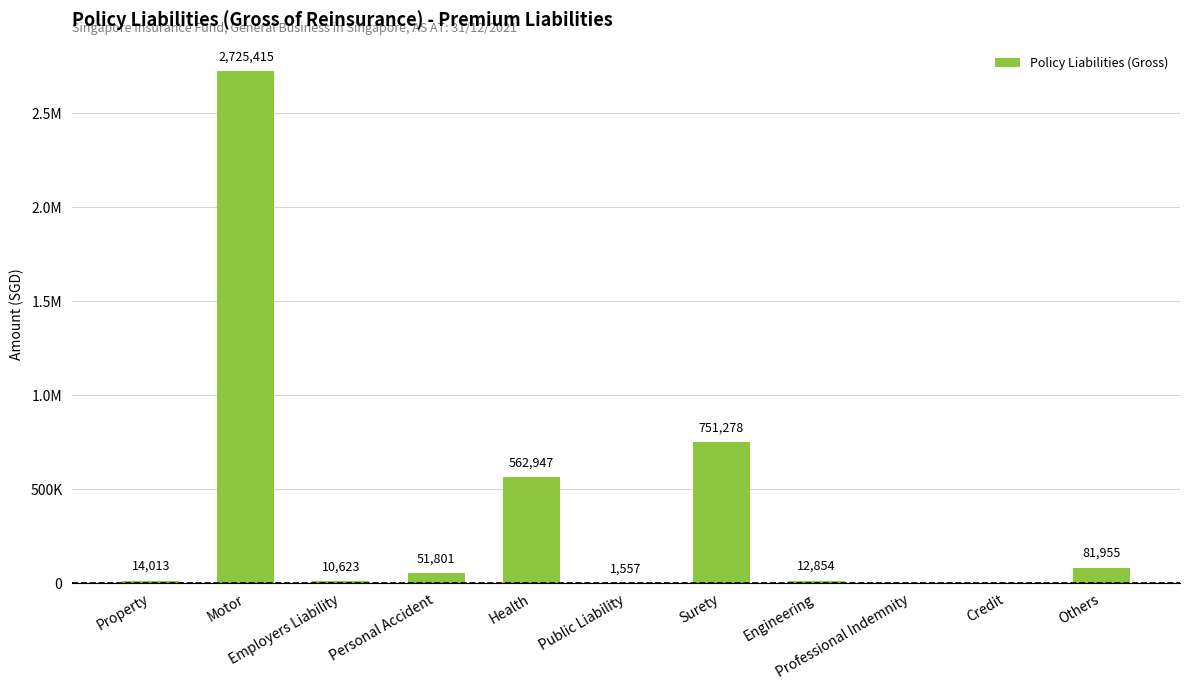

How many bars are there in total?

11